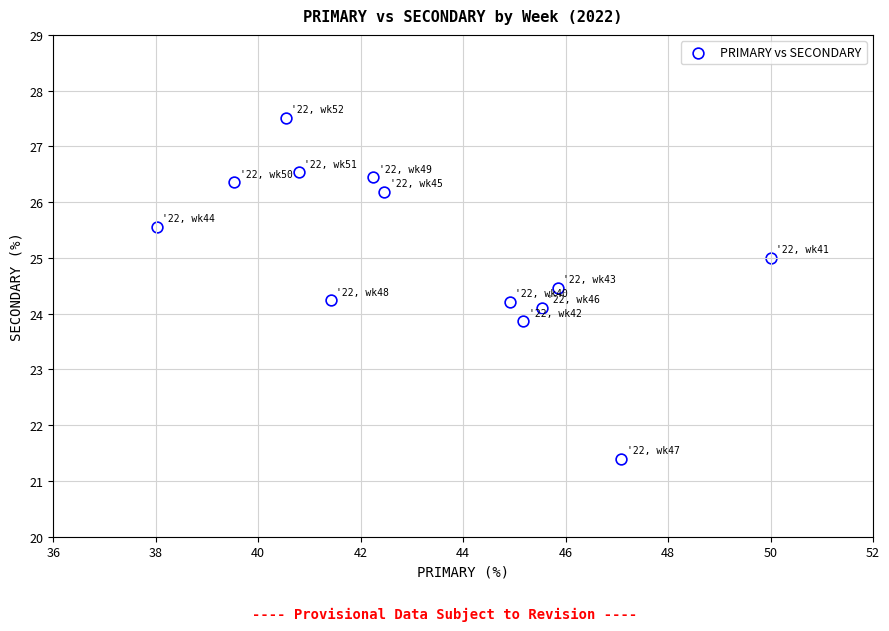

What is the range of Y values (max minus min)?

6.1